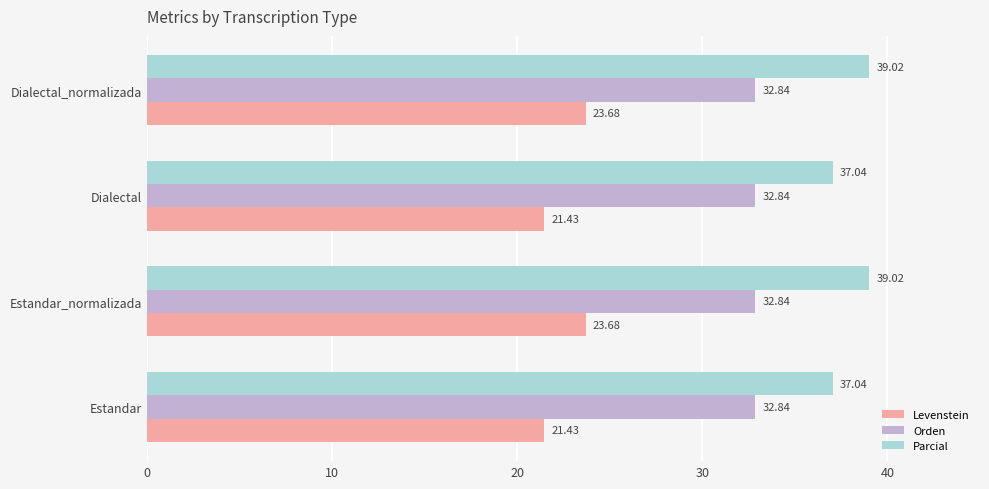

Which series changed the most between Dialectal and Dialectal_normalizada?

Levenstein